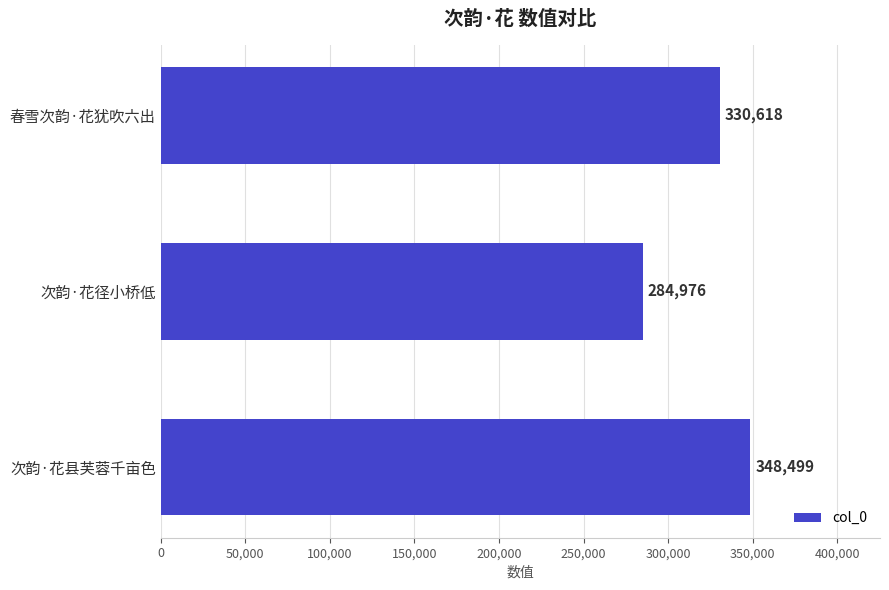

What is the difference between the maximum and minimum values?

63523